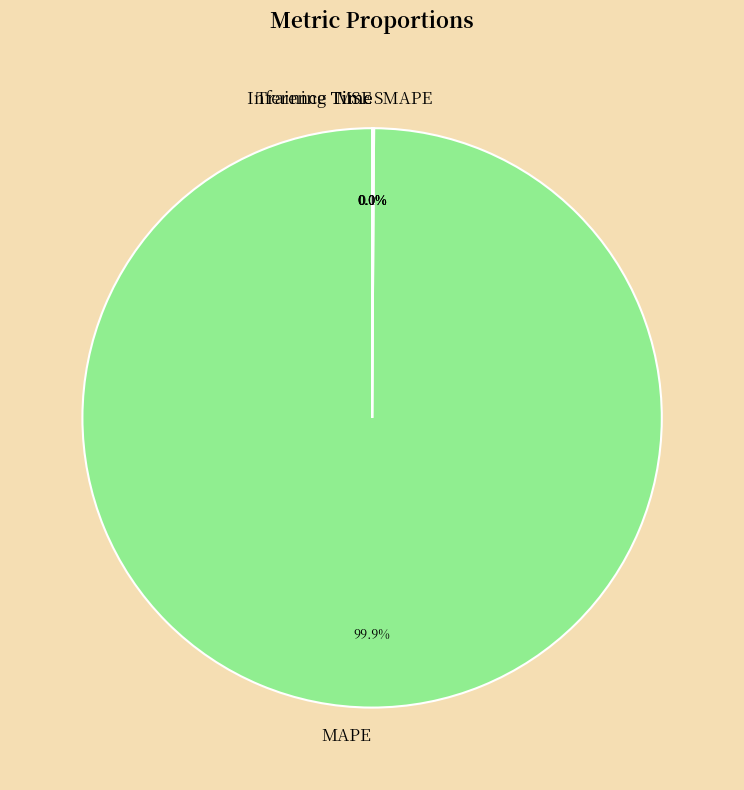

Does MAPE represent more than half of the total?

Yes